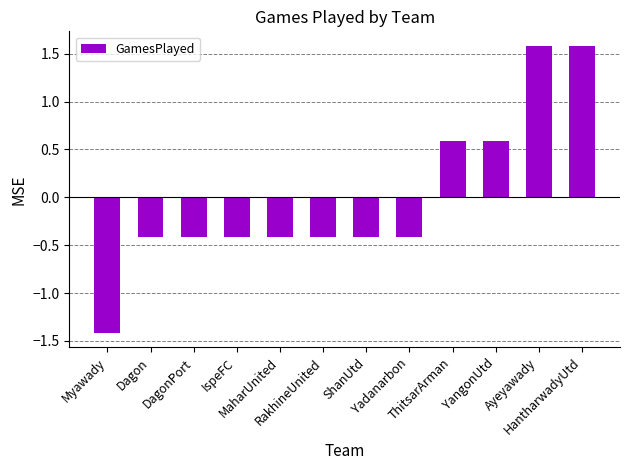

What position from the right is IspeFC?

9